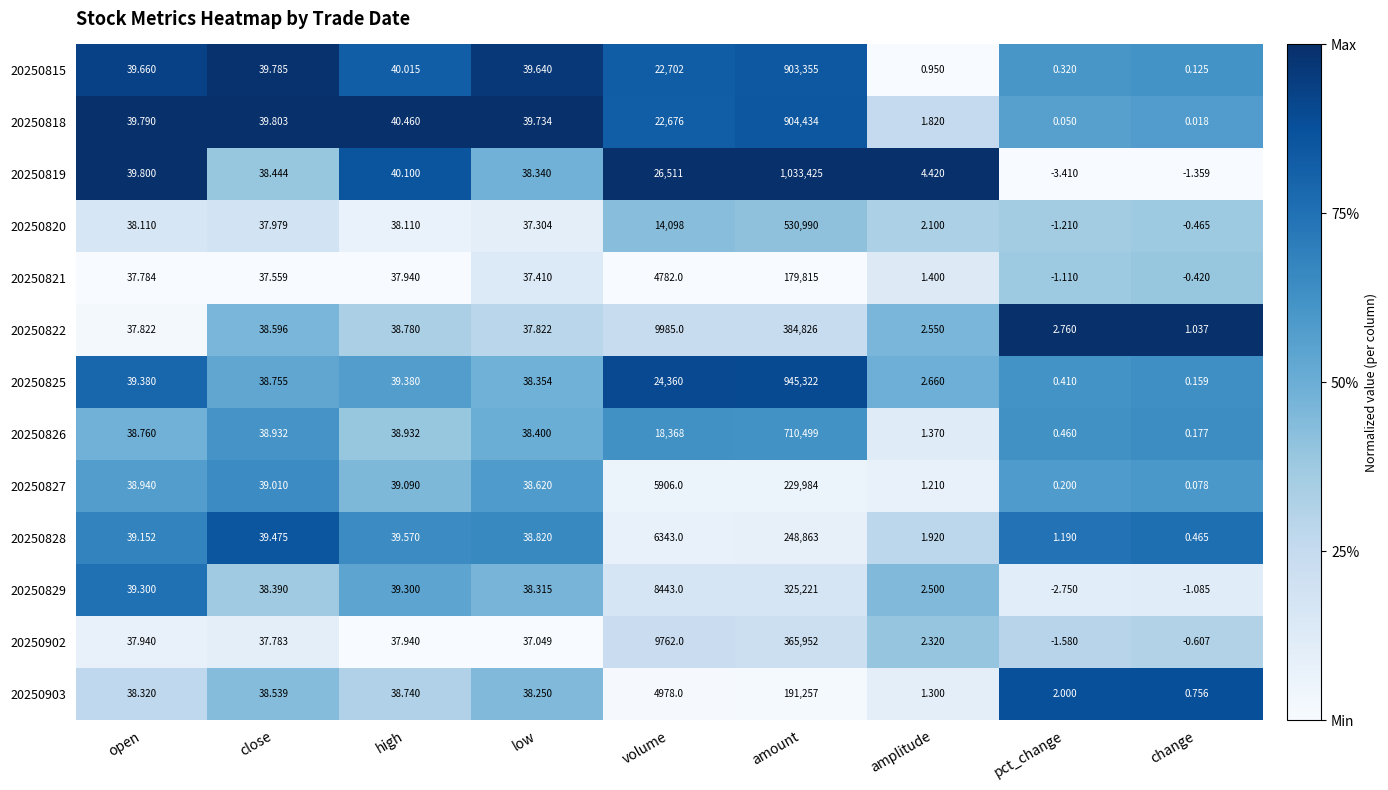

Which category has the highest value in the 20250820 series?

amount